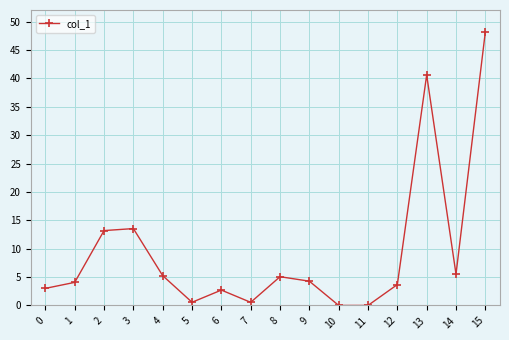

What is the sum of all values?

150.2